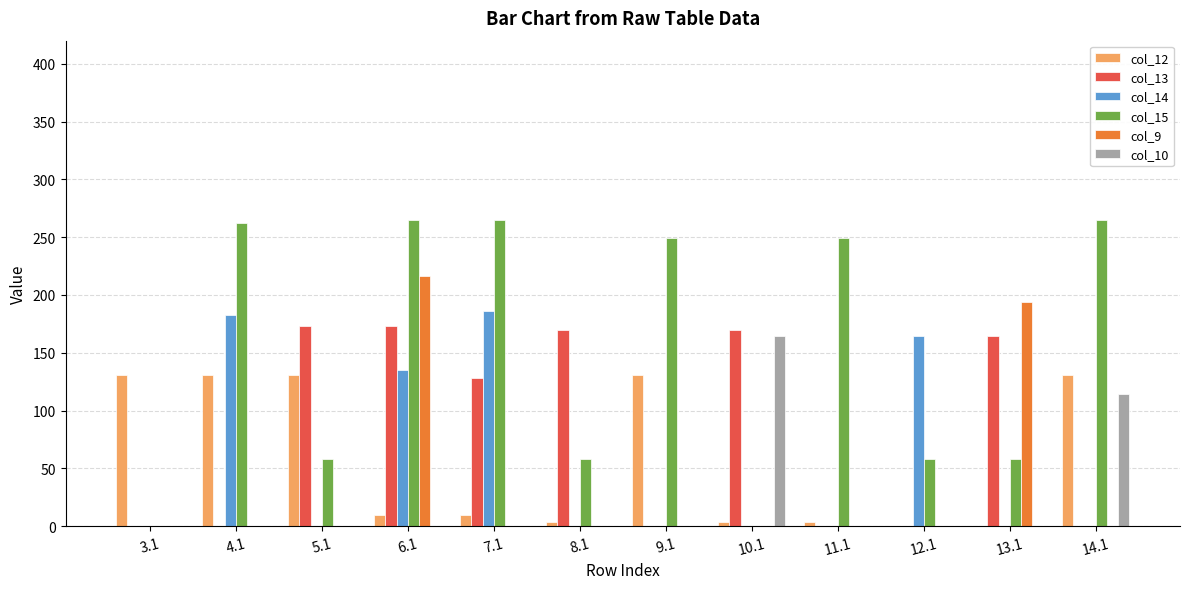

What is the greatest value displayed?

265.0